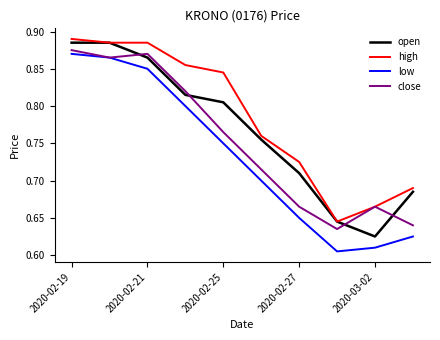

Which series has the largest total across all categories?

high